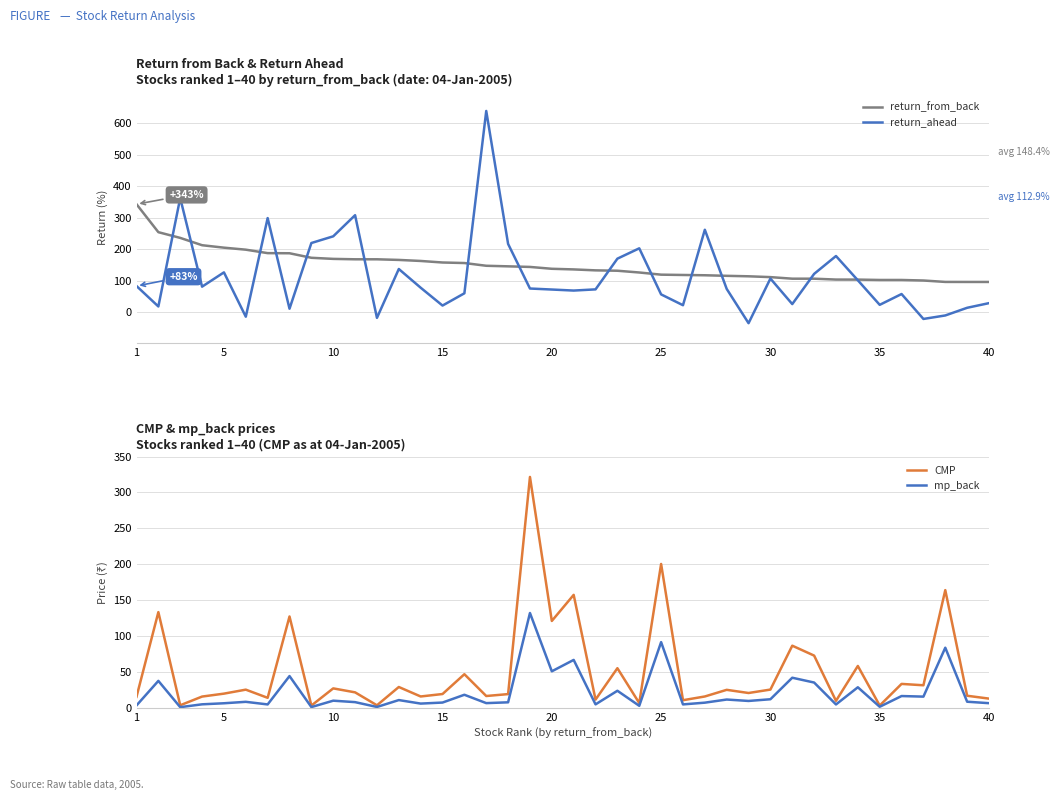

What is the value of the mp_back point at the 29th from the left?

9.8